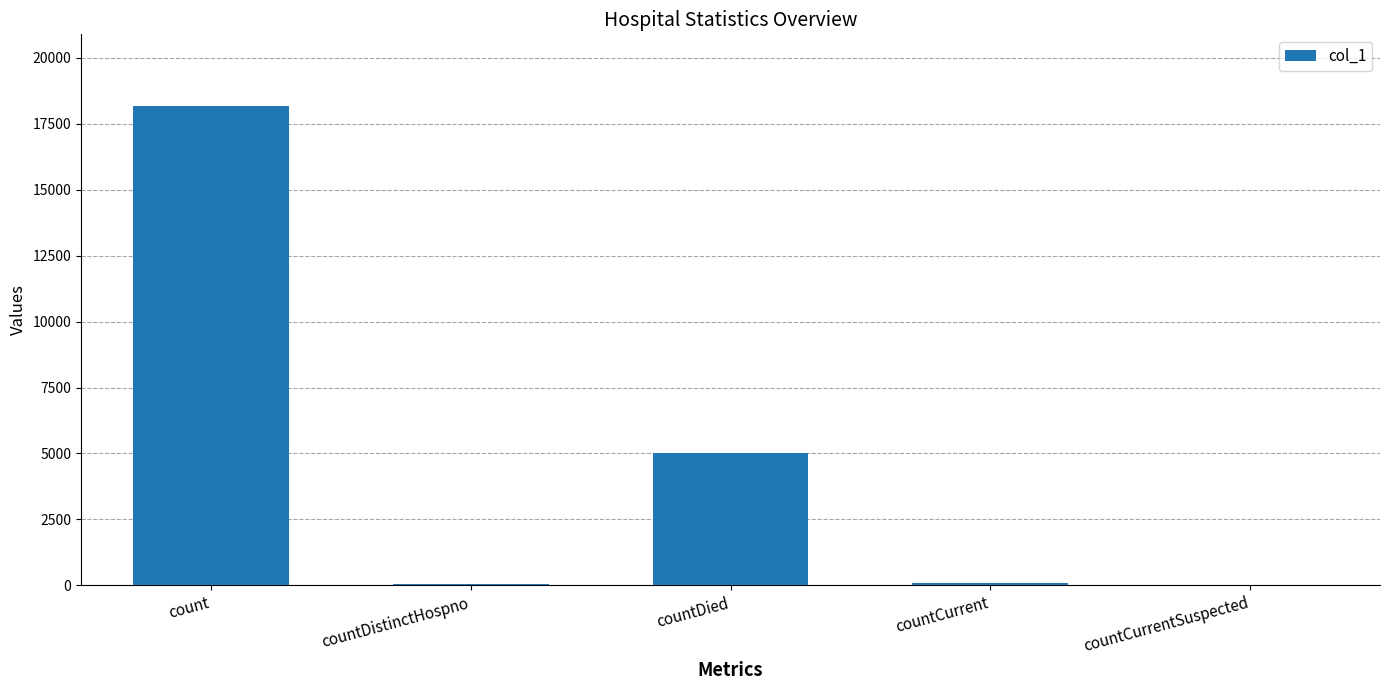

At which label does the data first exceed 101?

count